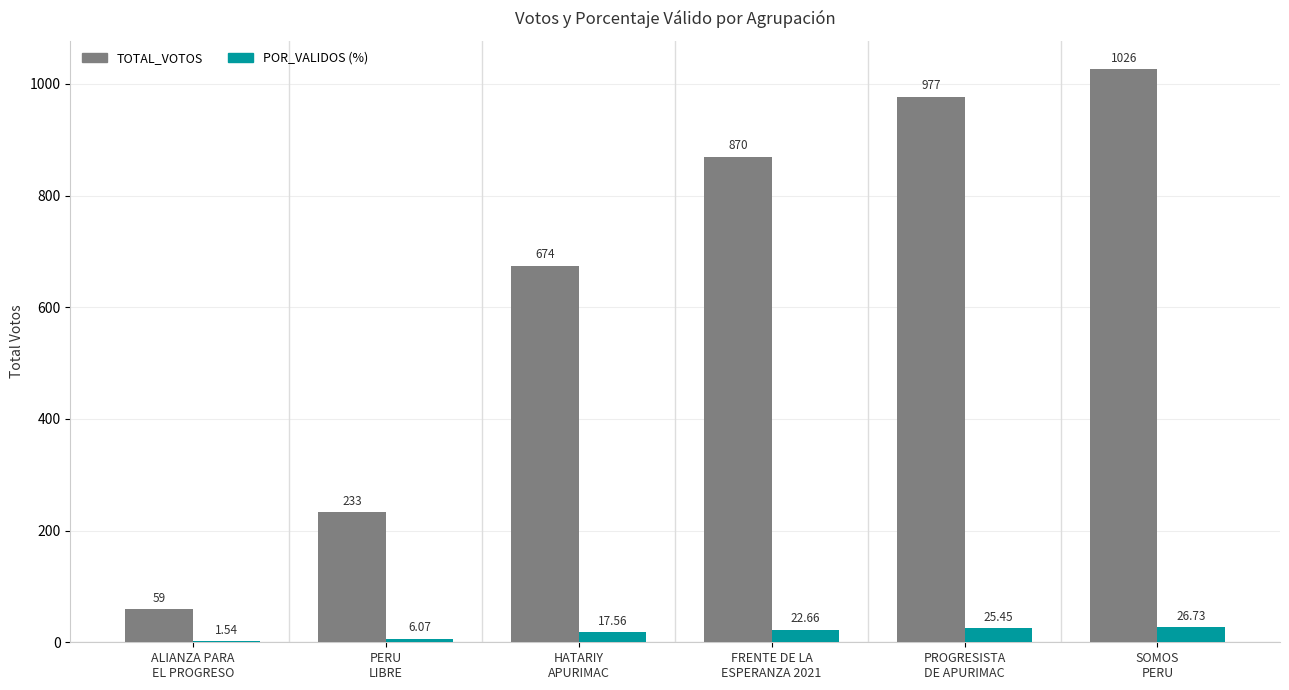

How many categories are shown in the chart?

6